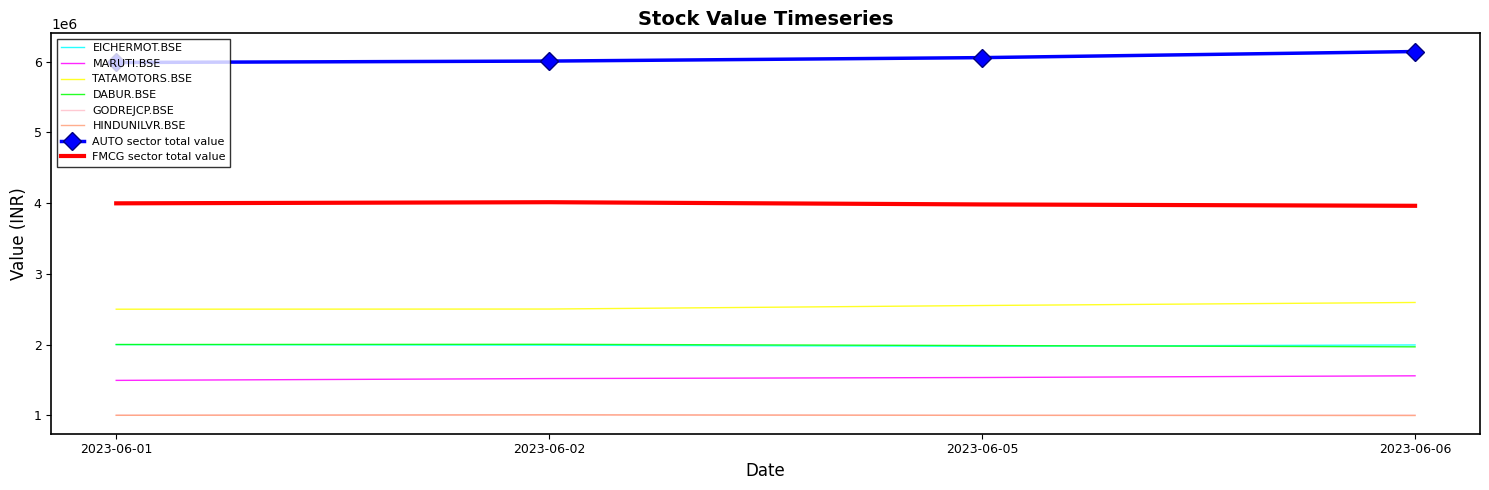

How many interior local valleys does the EICHERMOT.BSE series have?

1